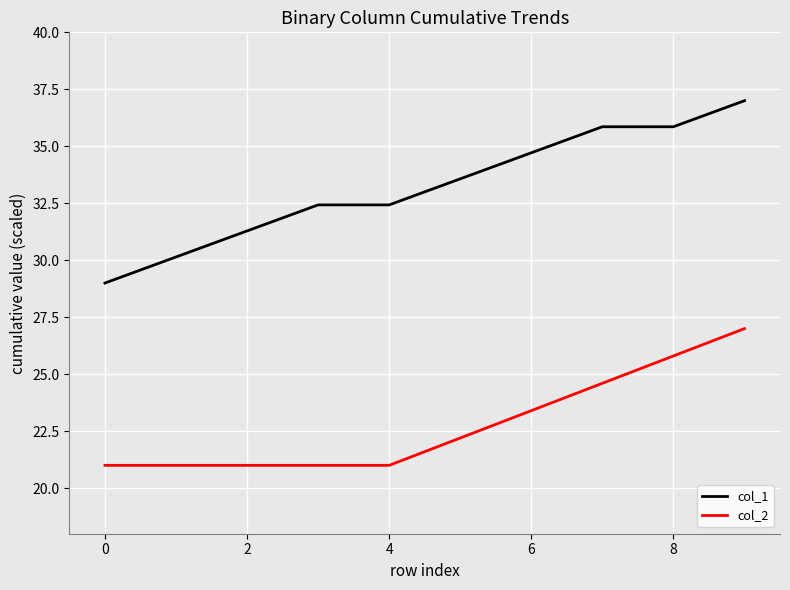

What is the maximum value for col_2?

27.0